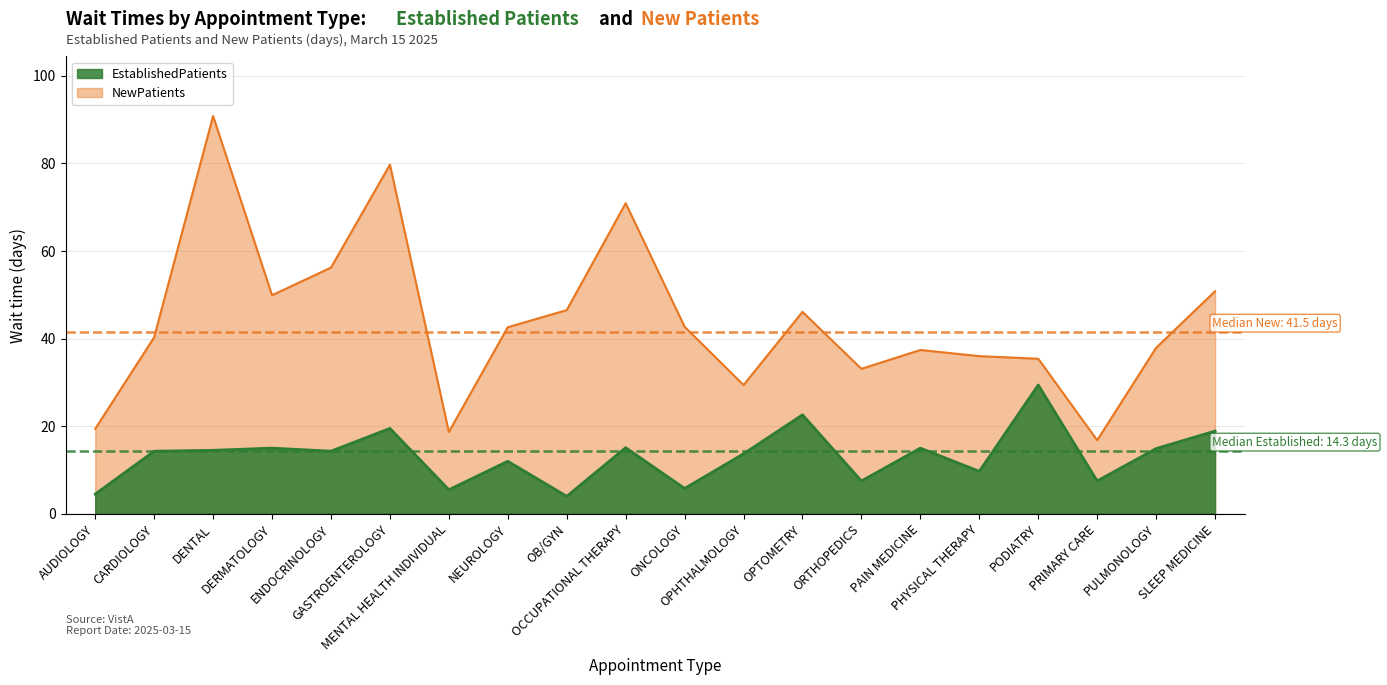

What is the difference between the maximum and minimum values in the NewPatients series?

74.0